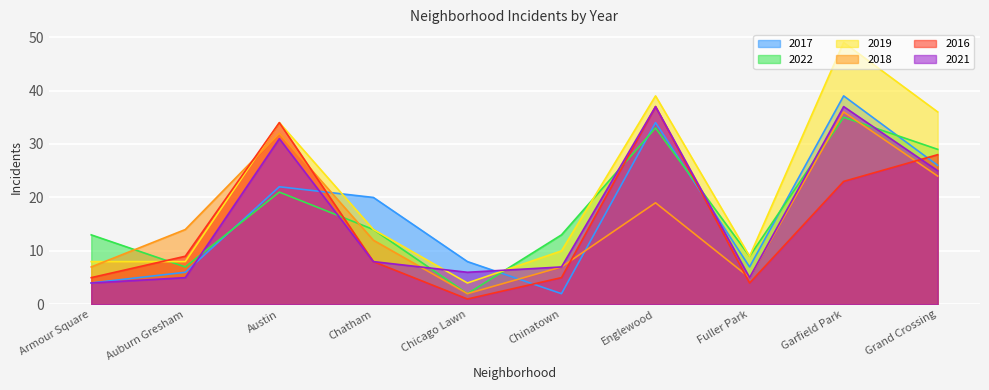

What is the difference between the 2018 values at Auburn Gresham and Fuller Park?

9